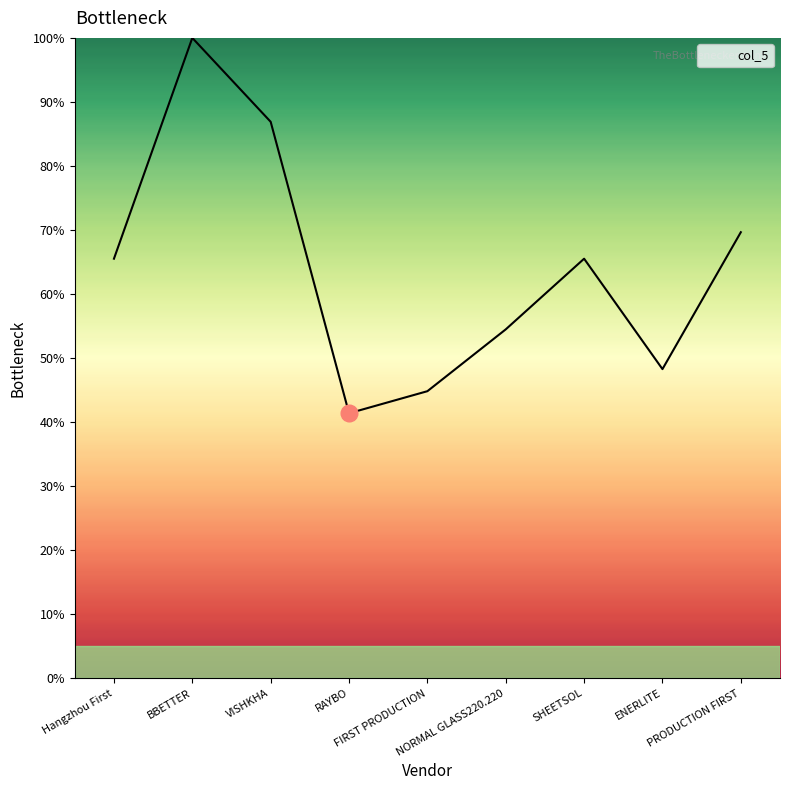

What is the smallest value displayed?

41.4